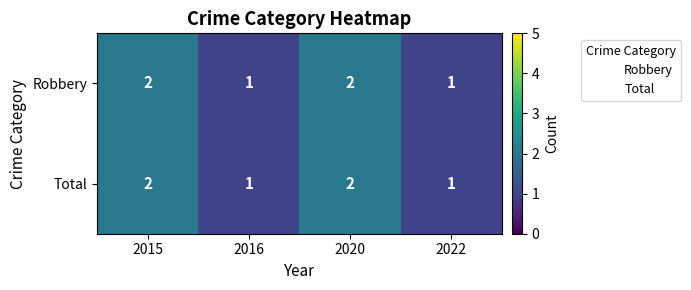

What is the smallest value displayed?

1